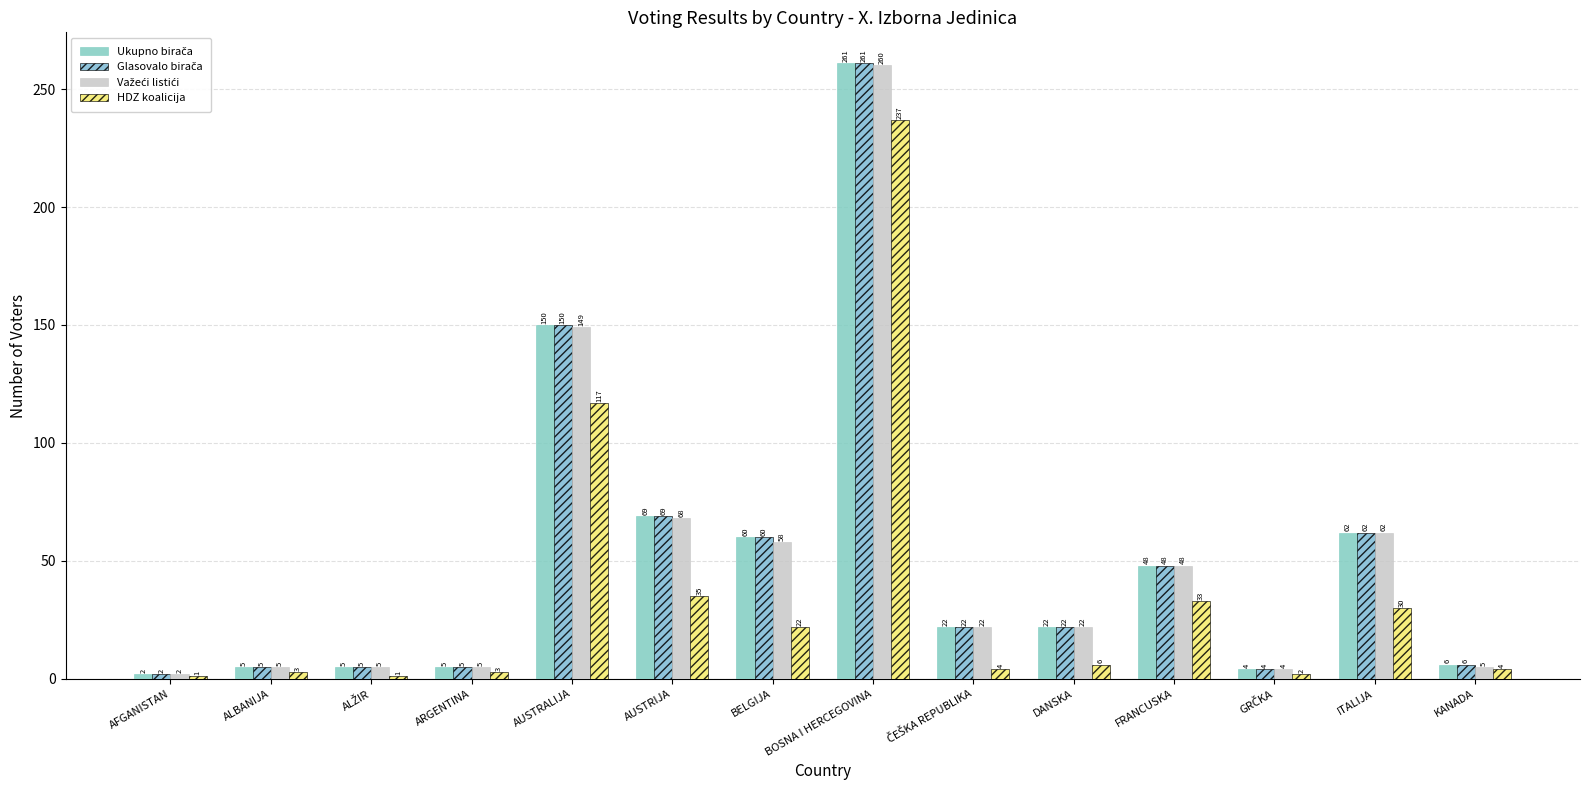

How many bars are there in total?

56